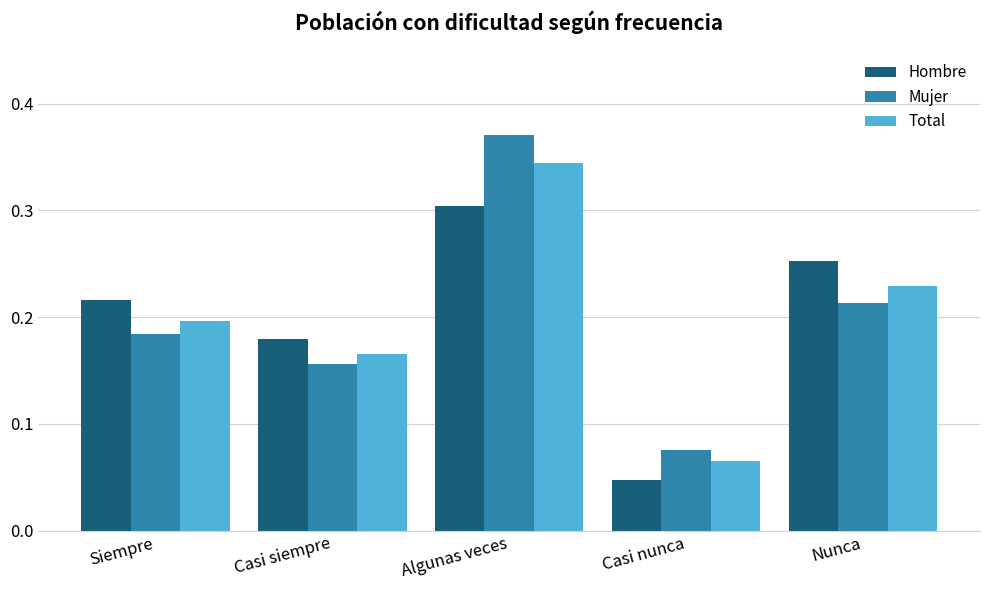

How many groups of bars are there?

5